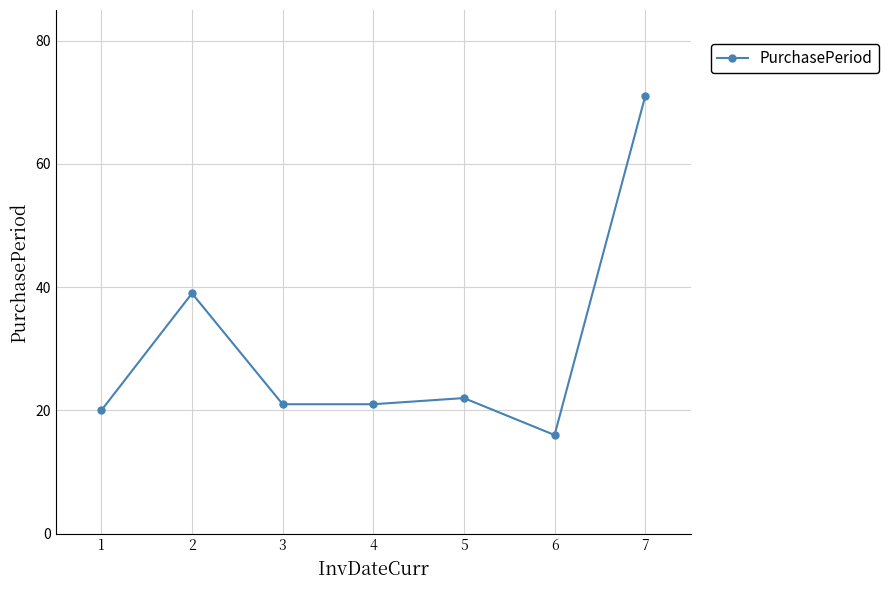

What is the value of the 6th point from the left?

16